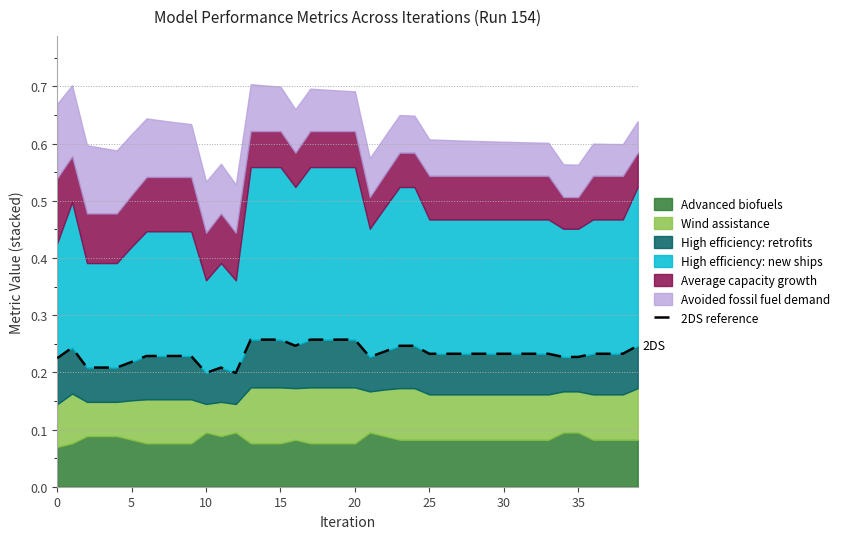

What is the difference between the second highest and minimum values?

0.1